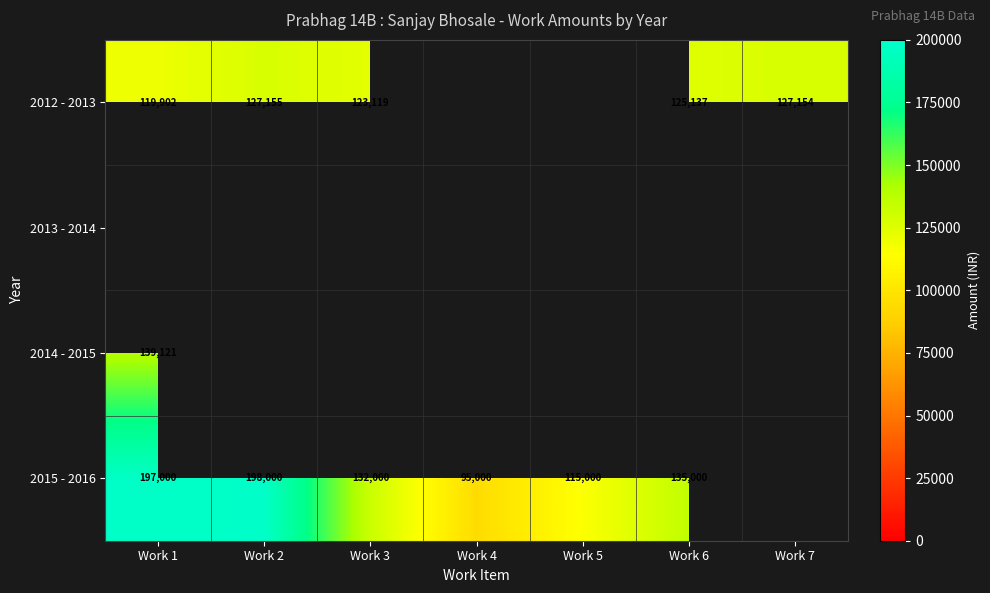

Is it true that 2014 - 2015 equals 139121 at Work 1?

True